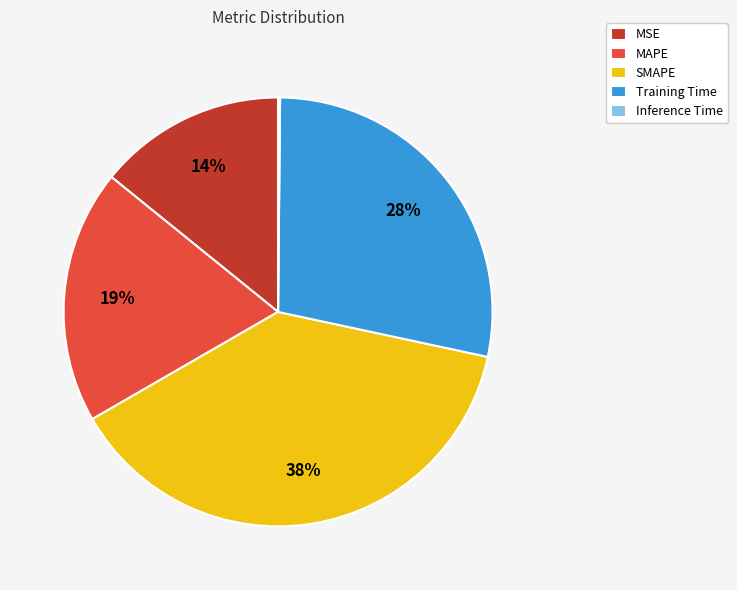

Which has a higher value, MAPE or MSE?

MAPE